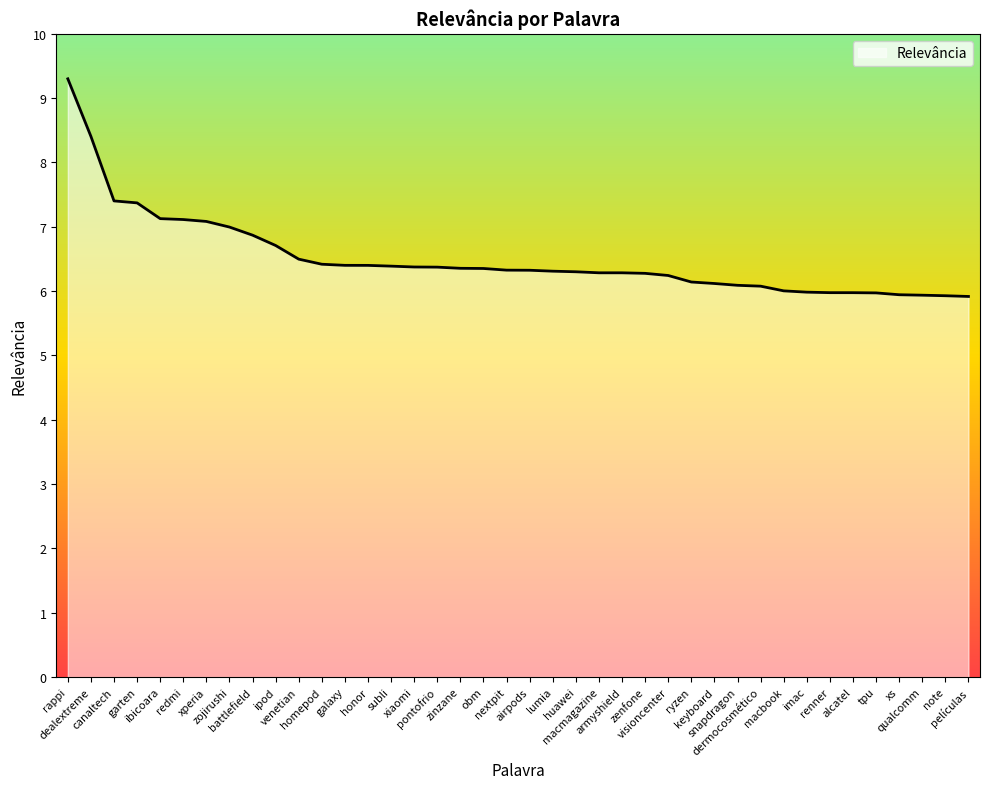

What is the difference between the maximum and minimum values?

3.4